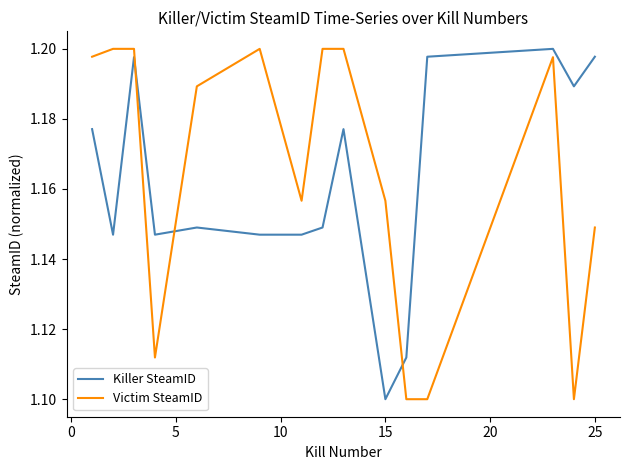

True or false: Killer SteamID and Victim SteamID cross at least once.

True